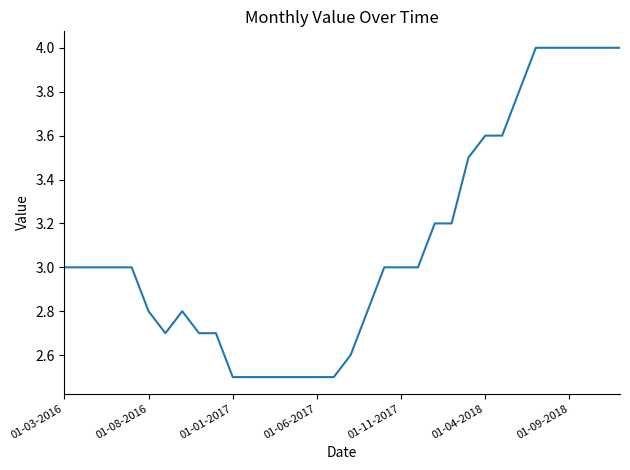

Reading right to left, list all the values displayed in this chart.

4.0	4.0	4.0	4.0	4.0	4.0	3.8	3.6	3.6	3.5	3.2	3.2	3.0	3.0	3.0	2.8	2.6	2.5	2.5	2.5	2.5	2.5	2.5	2.5	2.7	2.7	2.8	2.7	2.8	3.0	3.0	3.0	3.0	3.0